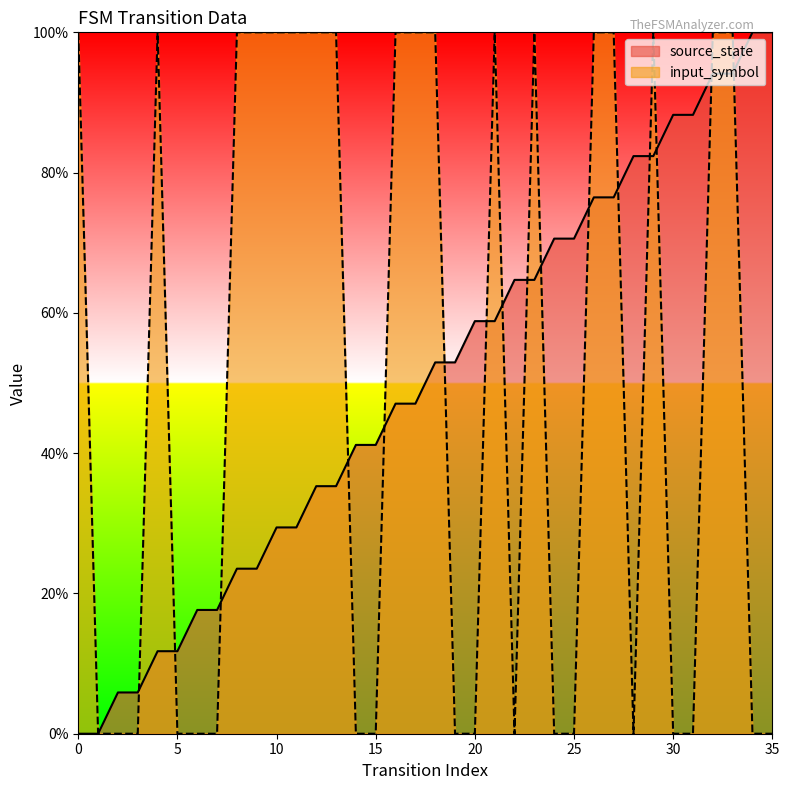

What is the maximum value shown in the chart?

1.0